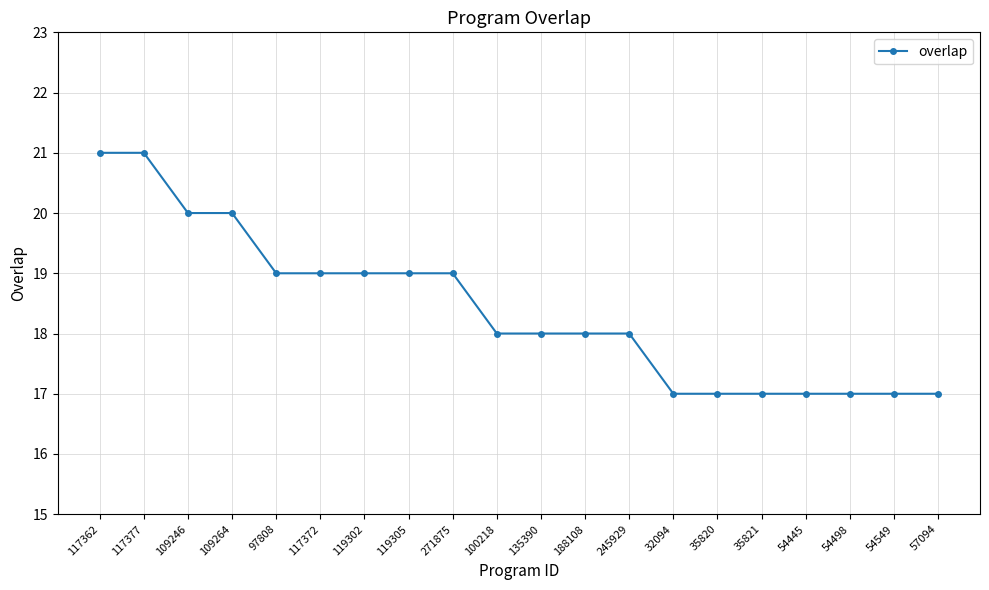

What position from the left is 35820?

15